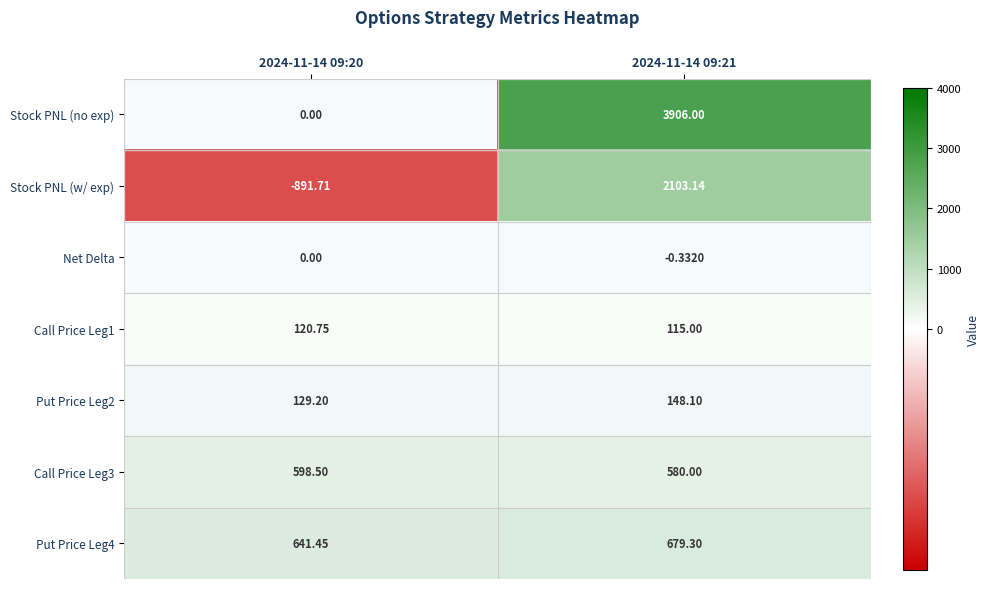

At which category is the sum across all series the highest?

2024-11-14 09:21